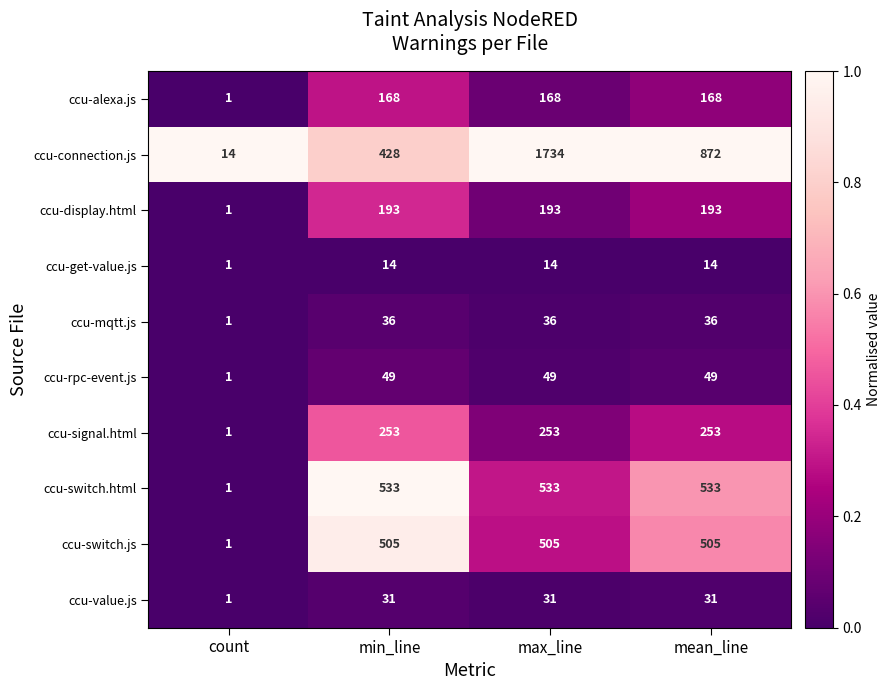

Which category has the lowest value across all series?

count